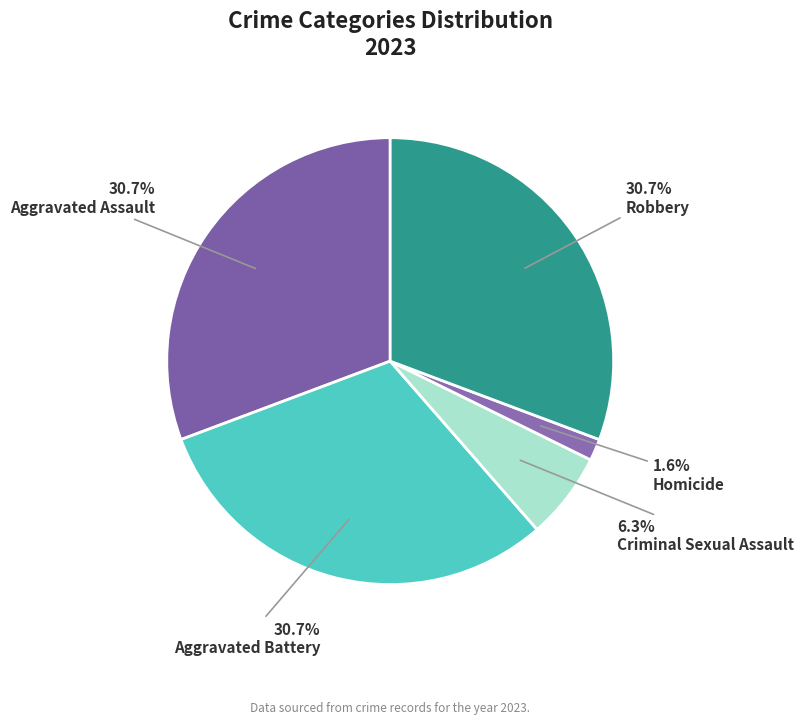

Combined, what portion of the pie is Aggravated Assault and Aggravated Battery?

61.4%